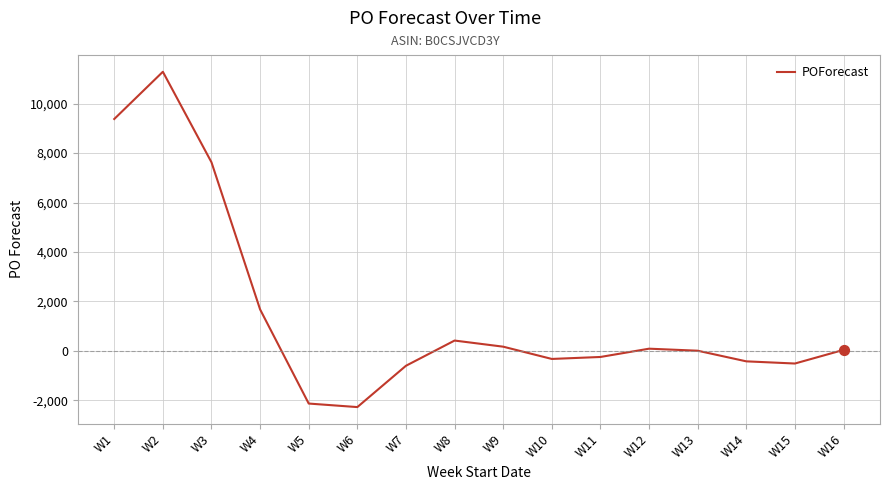

Which has a higher value, W3 or W9?

W3